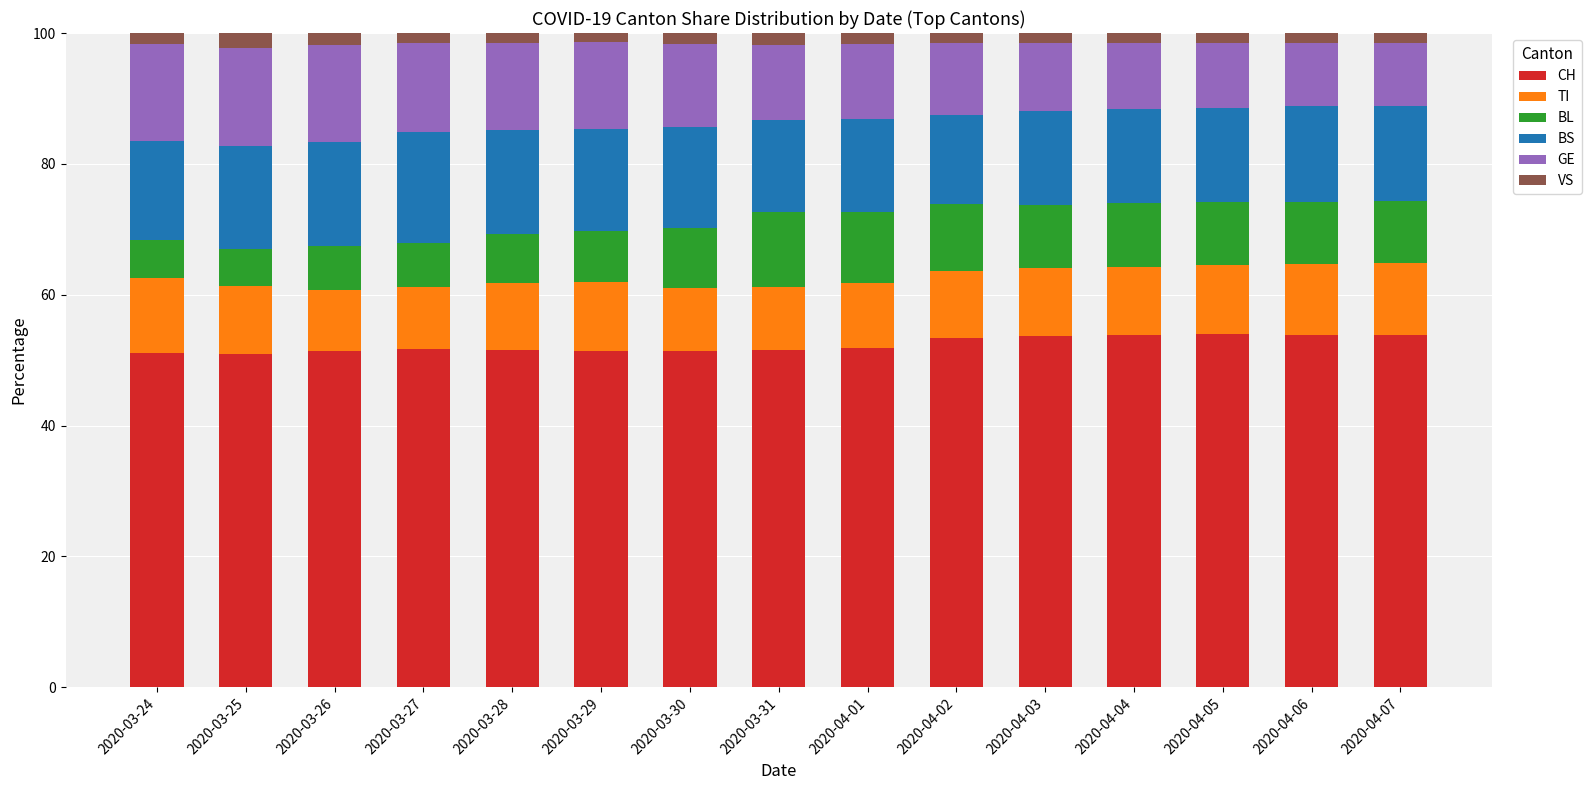

The value of CH at 2020-03-30 is 92.2. True or false?

False